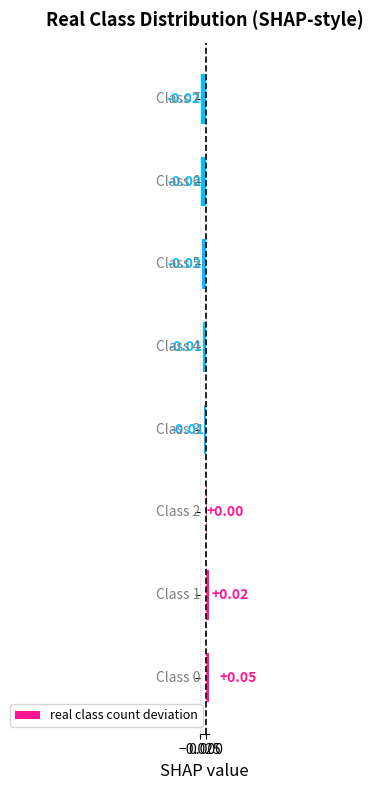

The chart shows a value of 0.0 at 0.000. True or false?

True